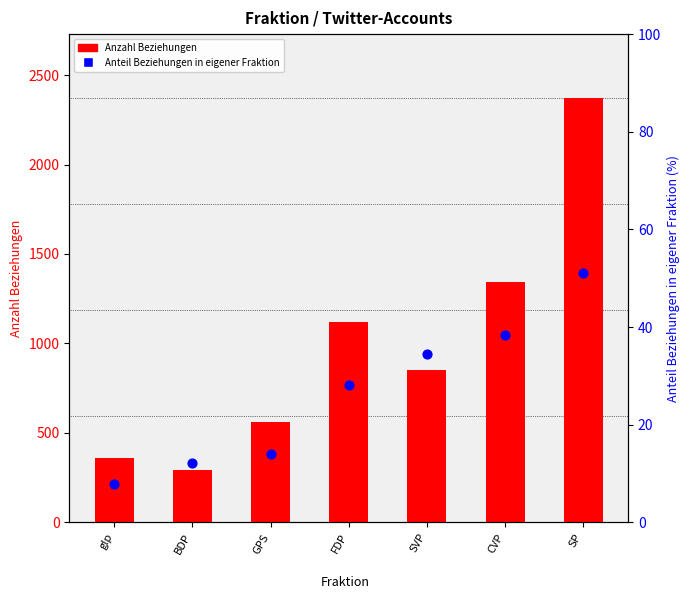

Which series has the largest Y range (max minus min)?

Anzahl Beziehungen